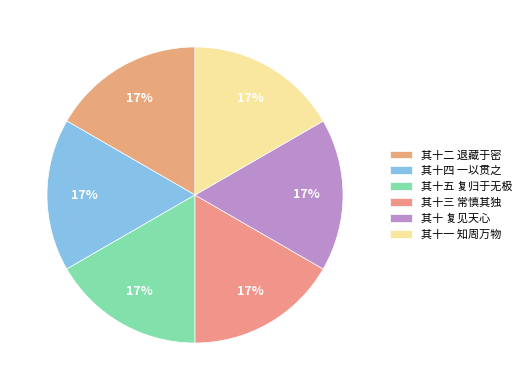

To the nearest percent, what is the combined percentage of 其十二 退藏于密 and 其十四 一以贯之?

33%